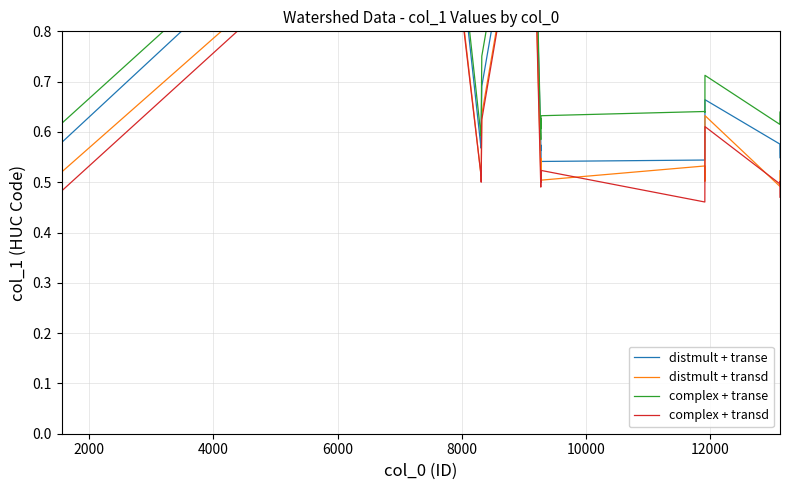

Is it true that complex + transe equals 0.6 at 2000?

True